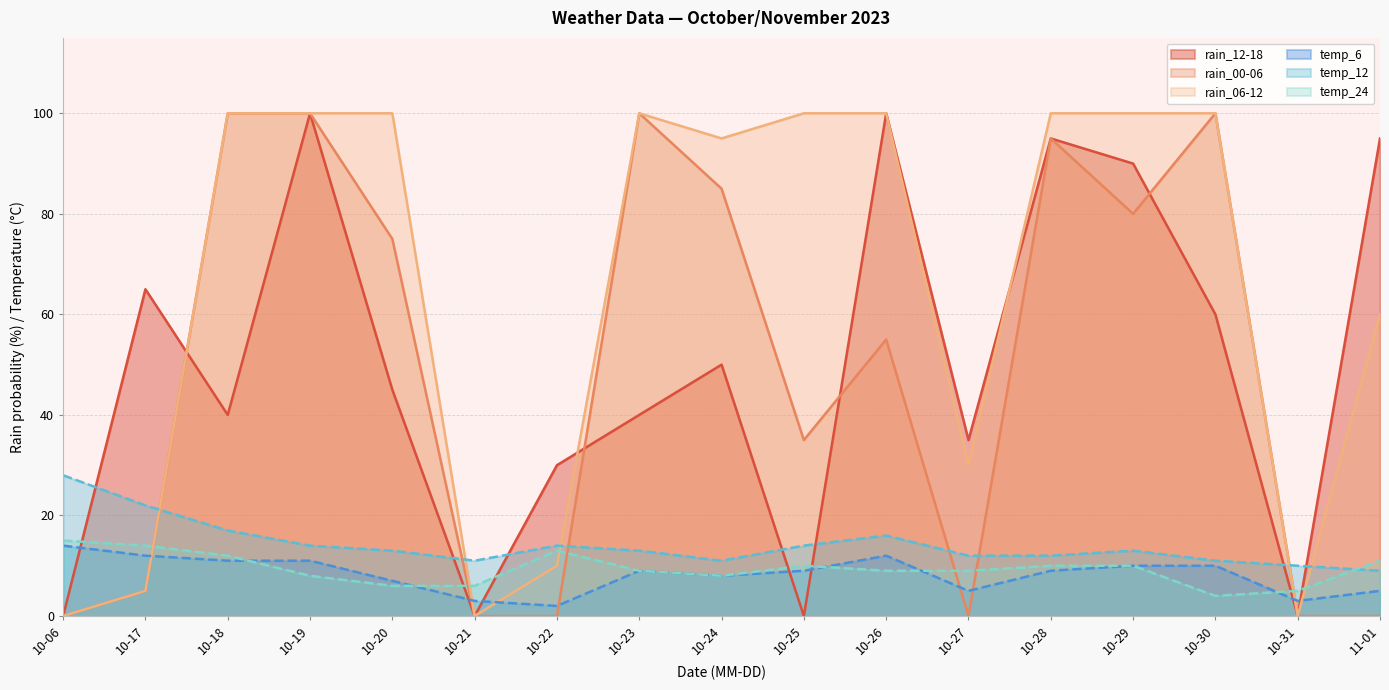

What is the approximate value of rain_06-12 at 10-27, to the nearest 10?

30